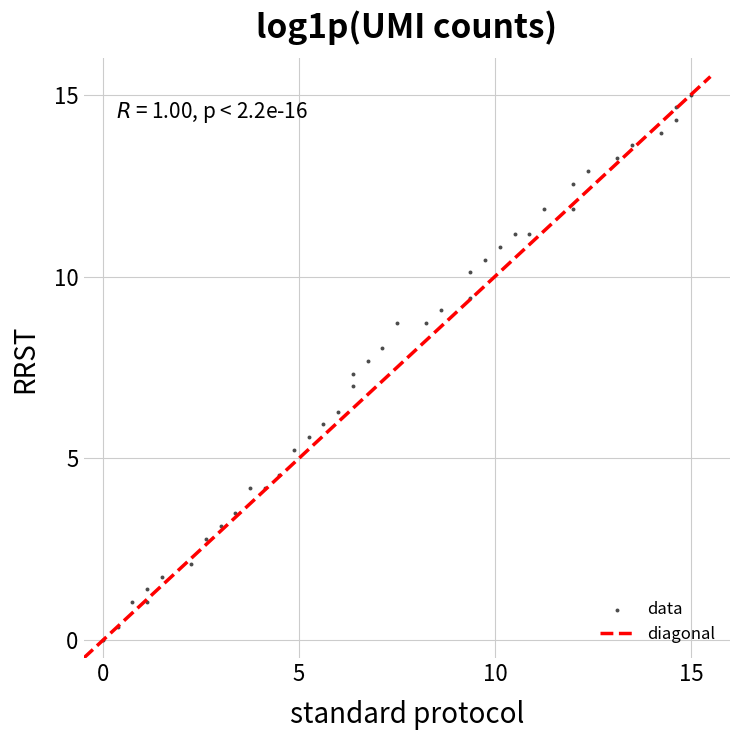

What is the range of X values (max minus min)?

15.0